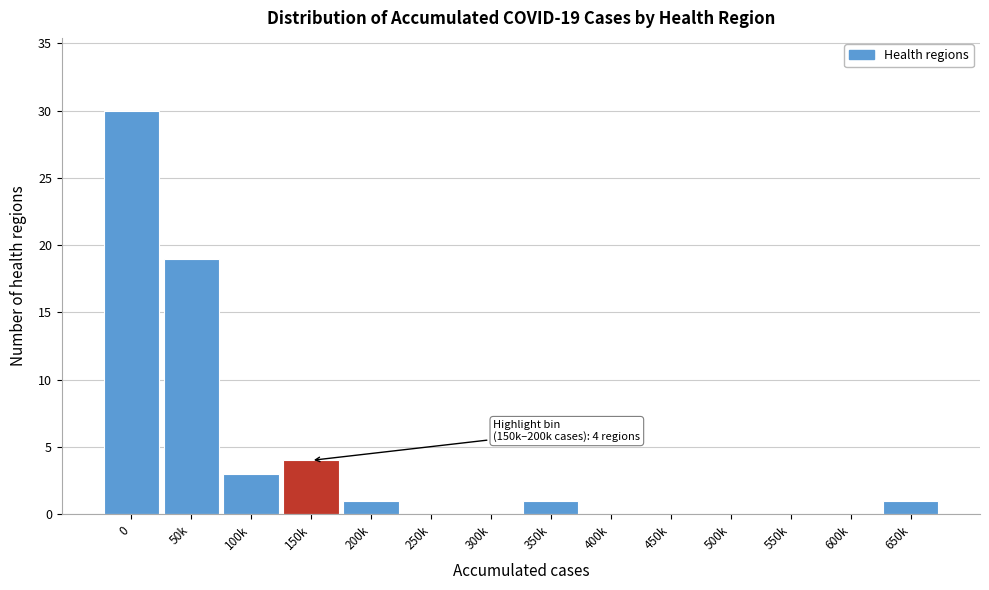

Reading right to left, extract all data points from this chart.

650k=1	600k=0	550k=0	500k=0	450k=0	400k=0	350k=1	300k=0	250k=0	200k=1	150k=4	100k=3	50k=19	0=30